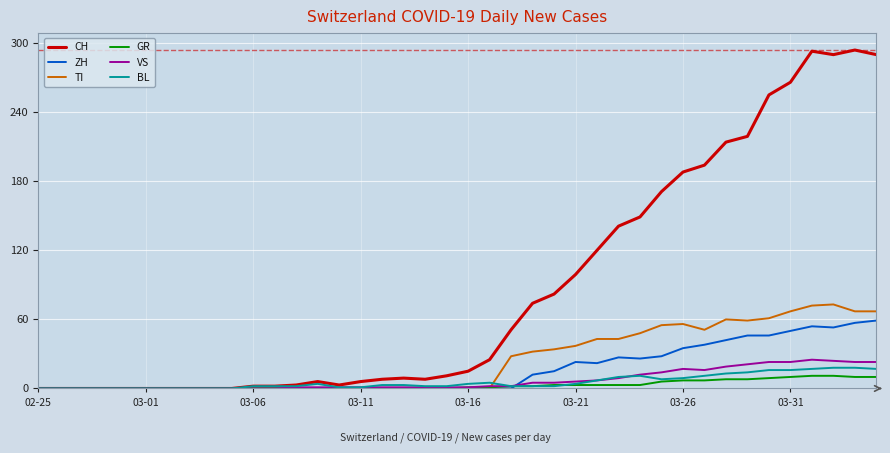

How many lines are shown in the chart?

6